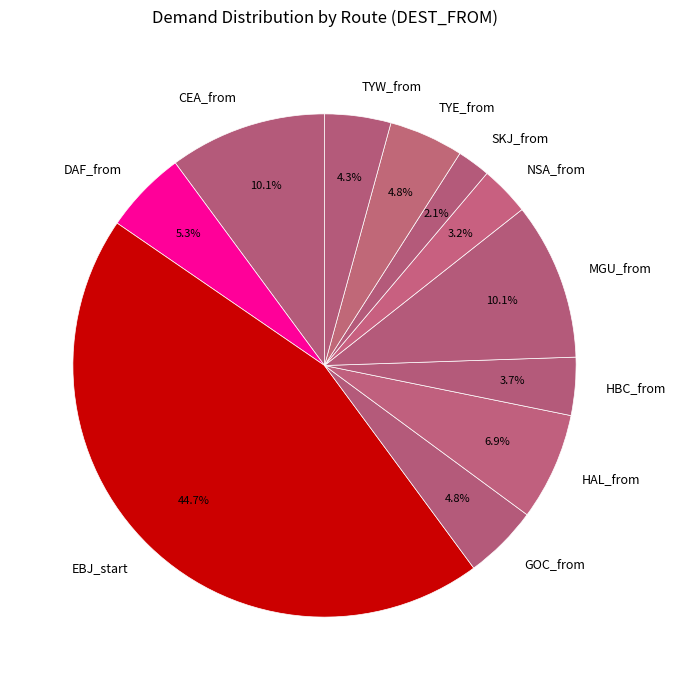

What is the largest slice in the pie chart?

EBJ_start